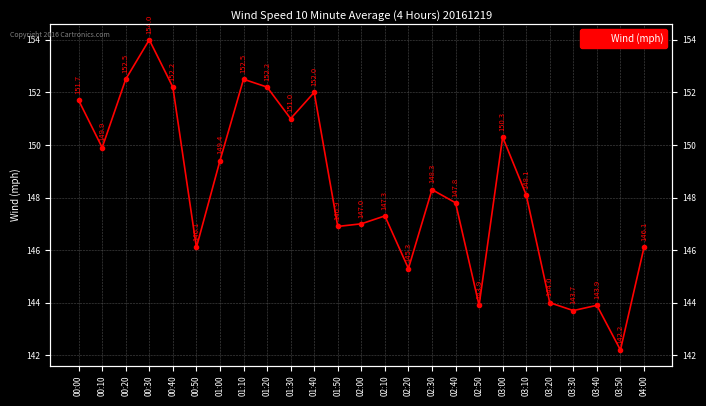

List the labels in order of value, smallest first.

03:50, 03:30, 02:50, 03:40, 03:20, 02:20, 00:50, 04:00, 01:50, 02:00, 02:10, 02:40, 03:10, 02:30, 01:00, 00:10, 03:00, 01:30, 00:00, 01:40, 00:40, 01:20, 00:20, 01:10, 00:30